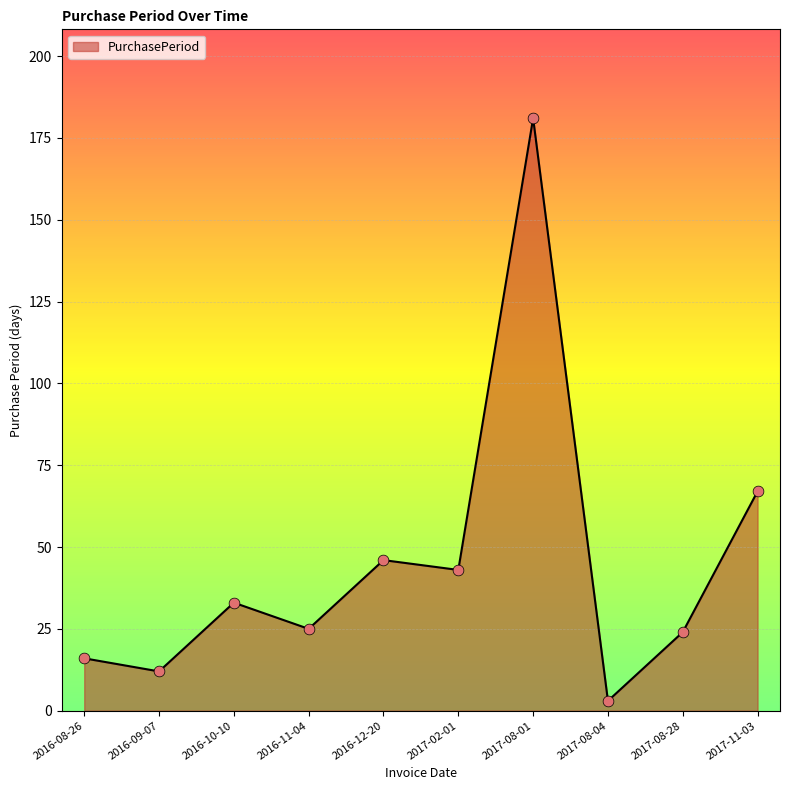

Between 2016-11-04 and 2016-08-26, which is larger?

2016-11-04